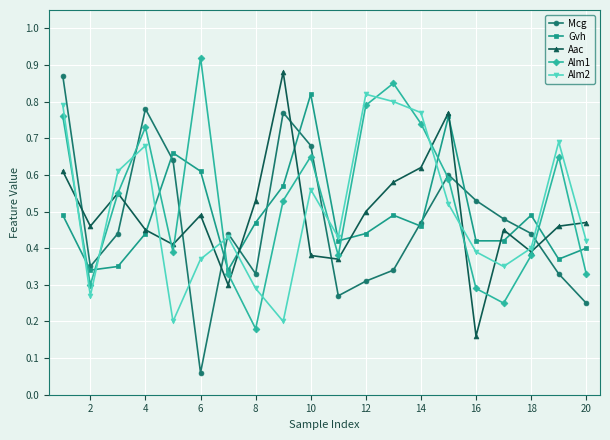

At how many categories does at least one series exceed 0?

20